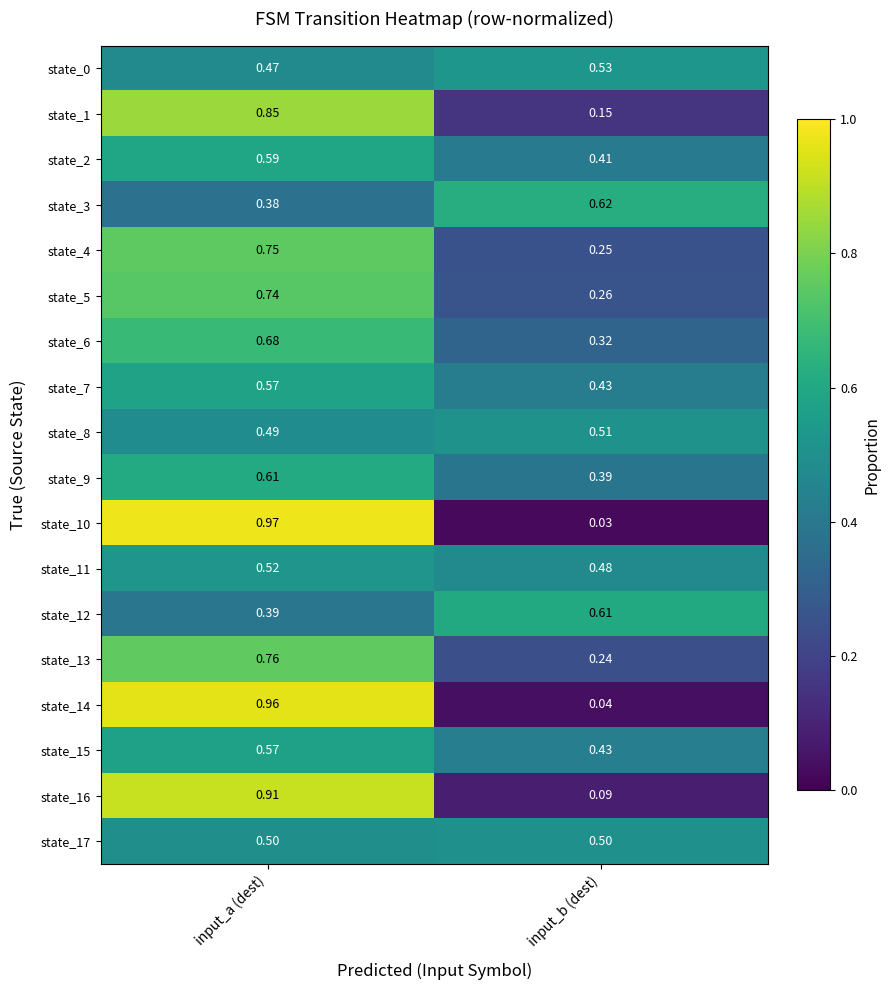

Is the value of state_10 at input_b (dest) greater than the value of state_2 at input_b (dest)?

No